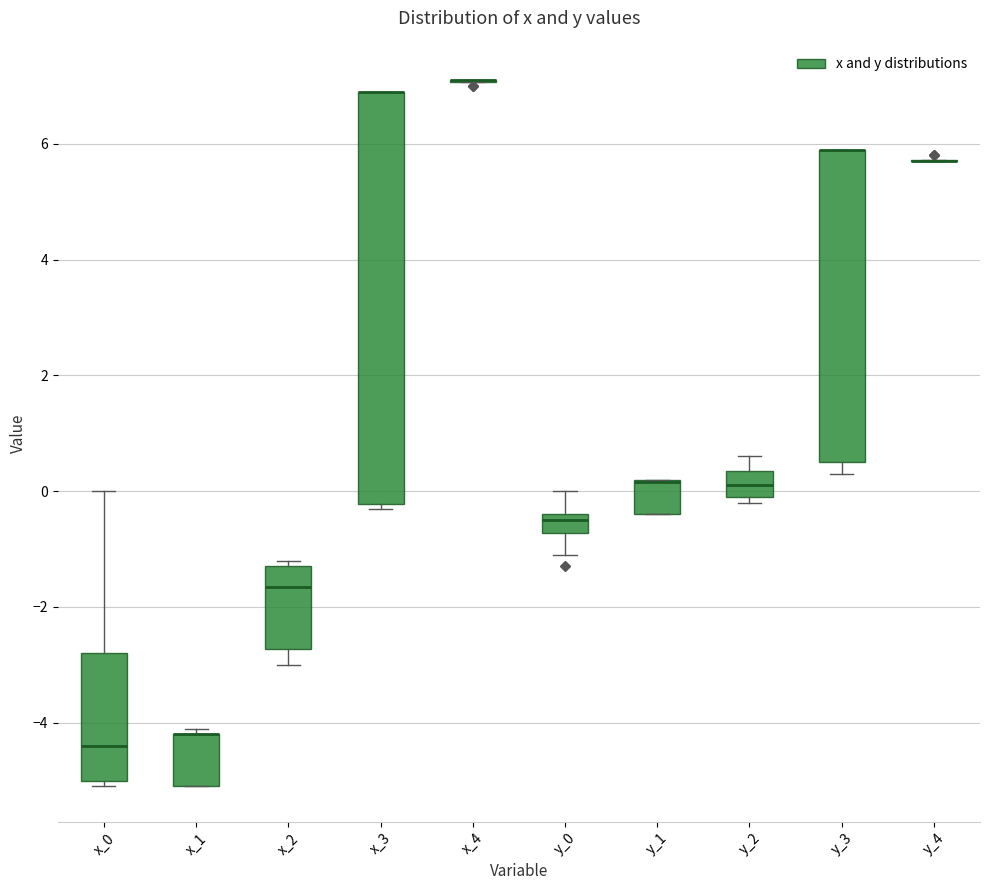

Where does the upper whisker of the box for y_2 end on the y-axis? The values are not printed on the chart, so give them approximately, as read against the axis.

0.6